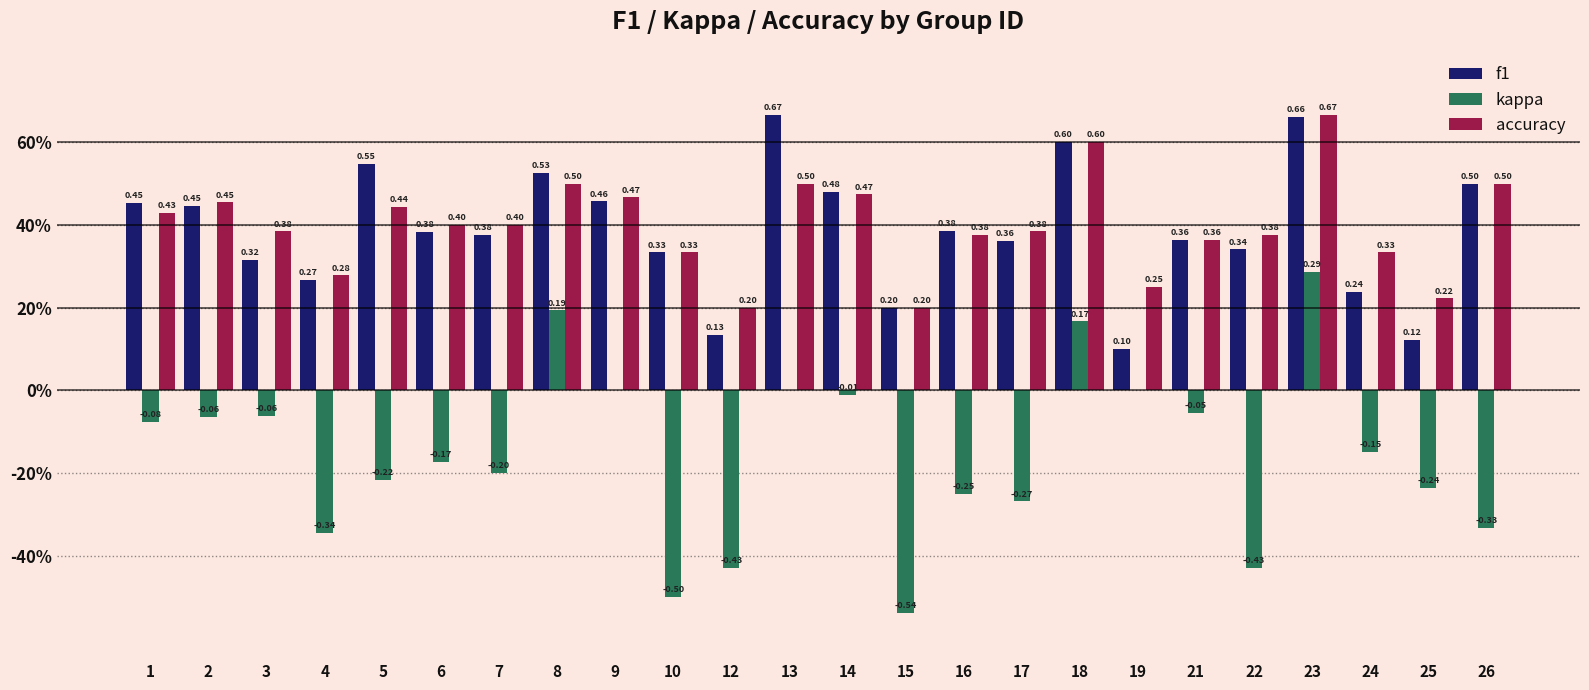

Where is kappa nearest to the value 0?

9